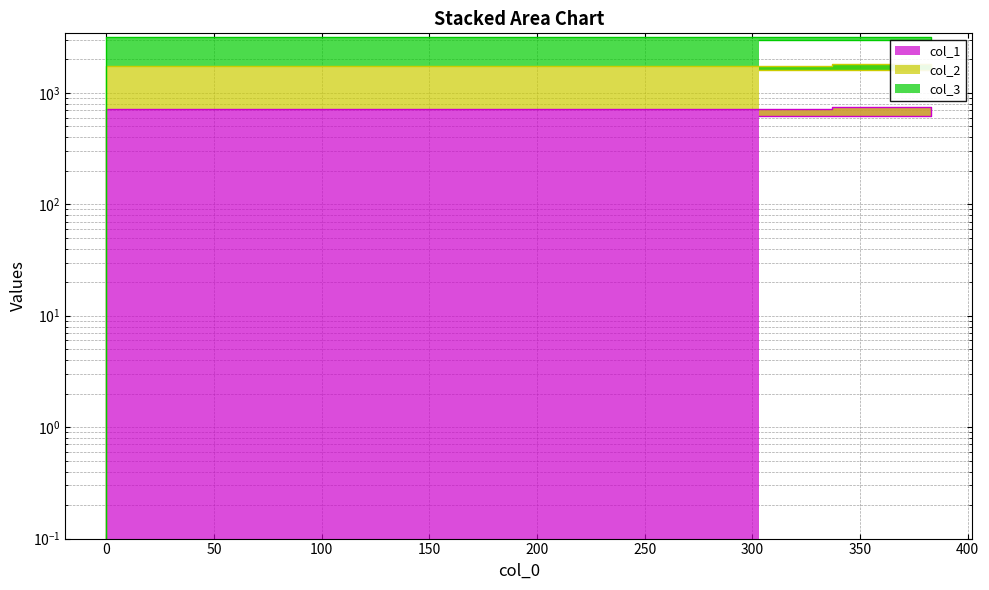

What is the difference between the col_1 values at 337 and 383?

29